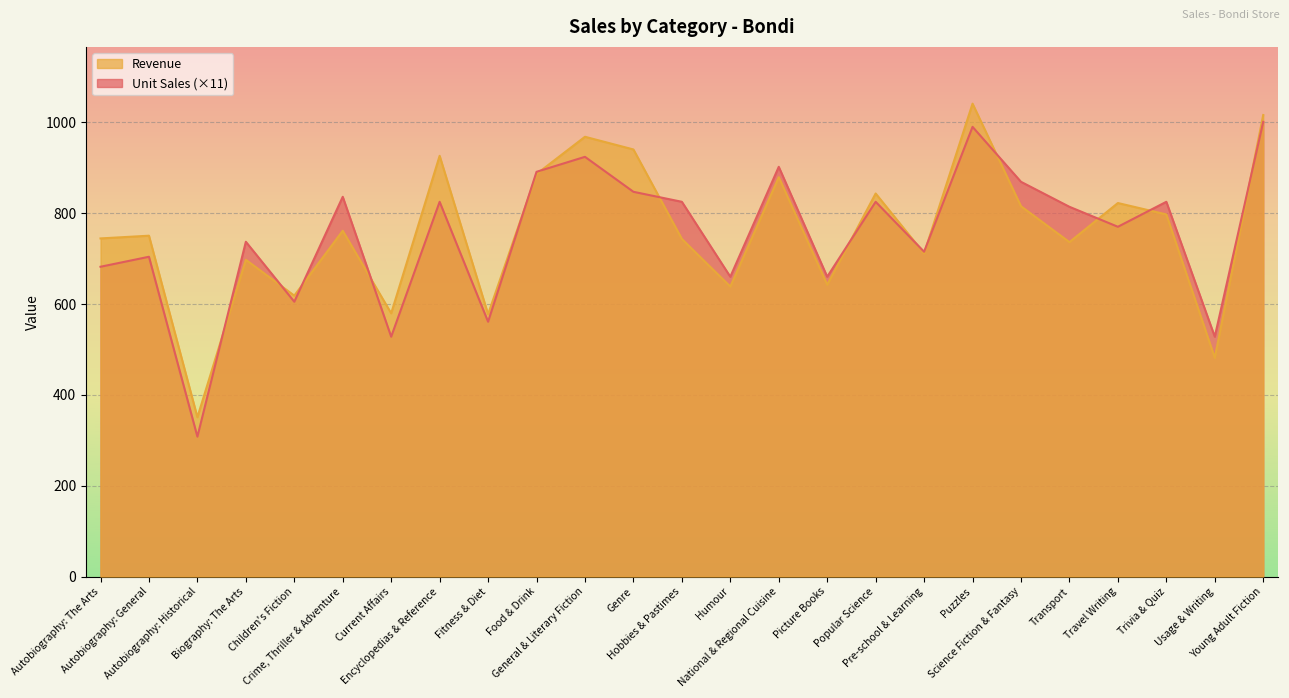

At which category does the chart reach its minimum across all series?

Autobiography: Historical